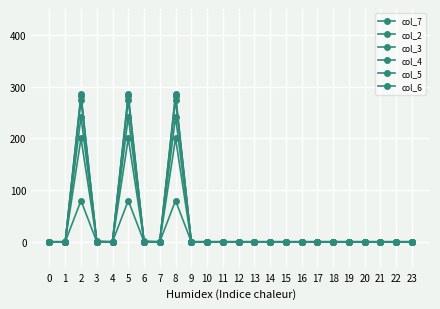

What is the greatest value displayed?

285.5